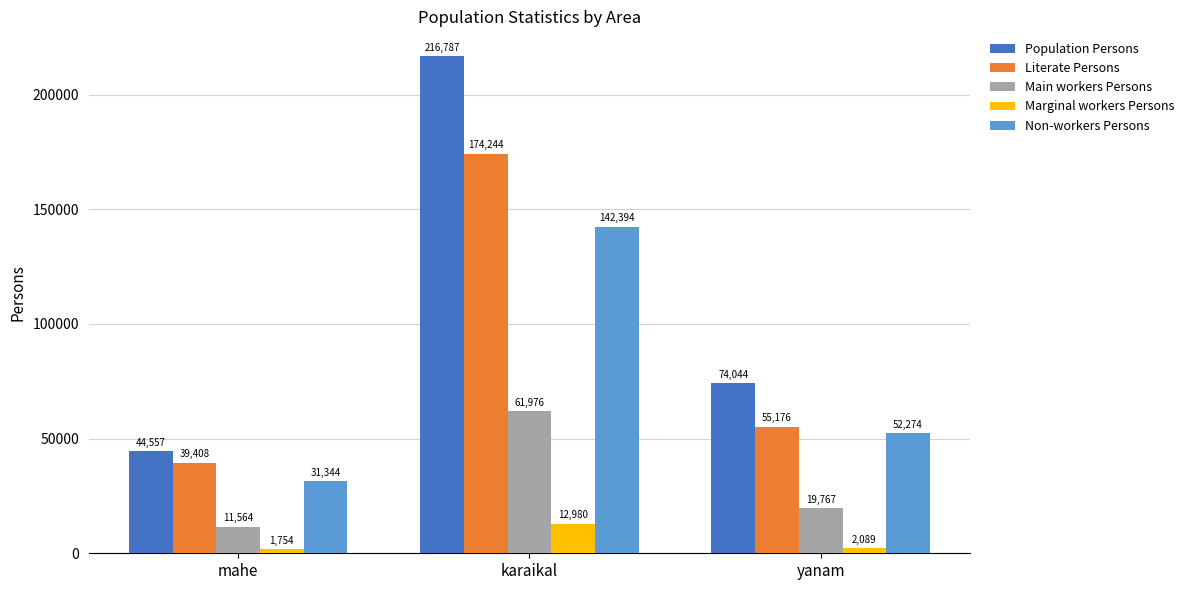

Which series has the largest total across all categories?

Population Persons